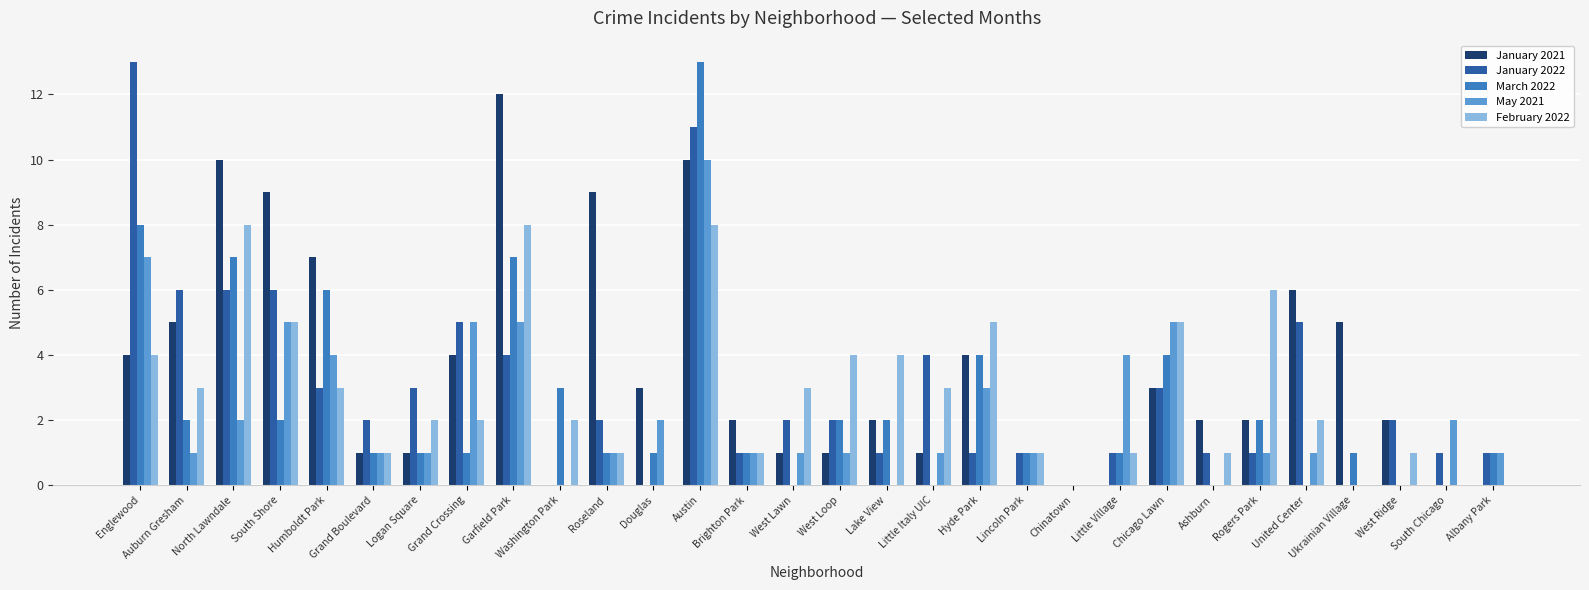

What is the sum of all March 2022 values?

72